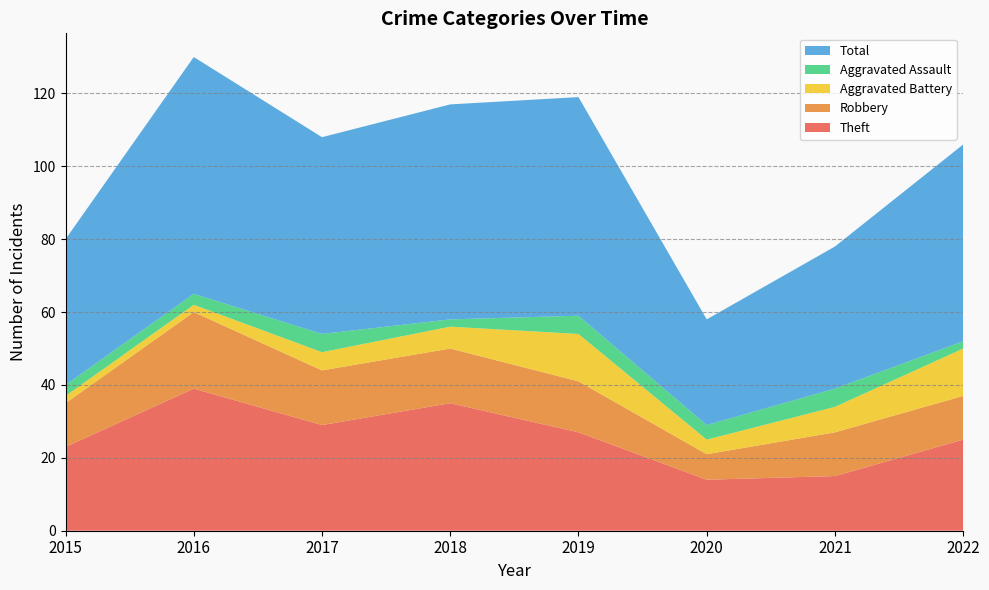

Reading left to right, what are all the values shown in this chart?

Theft: 23	39	29	35	27	14	15	25
Robbery: 12	21	15	15	14	7	12	12
Aggravated Battery: 2	2	5	6	13	4	7	13
Aggravated Assault: 3	3	5	2	5	4	5	2
Total: 40	65	54	59	60	29	39	54